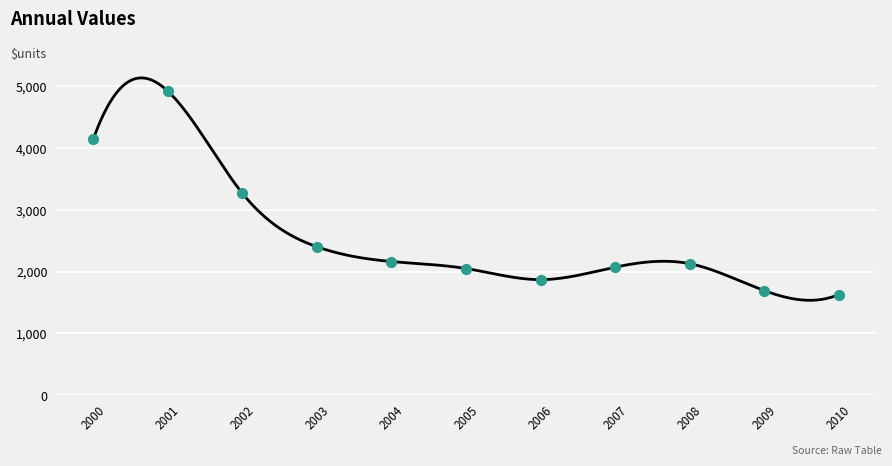

Between 2007 and 2001, which is larger?

2001